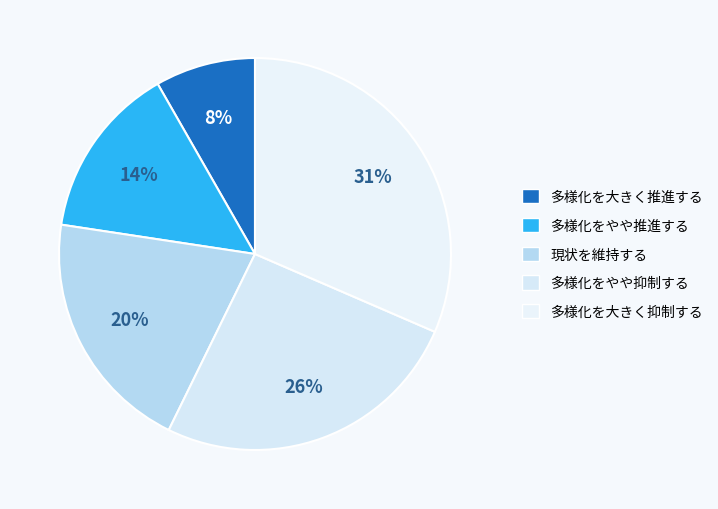

Which slice is the largest?

多様化を大きく抑制する